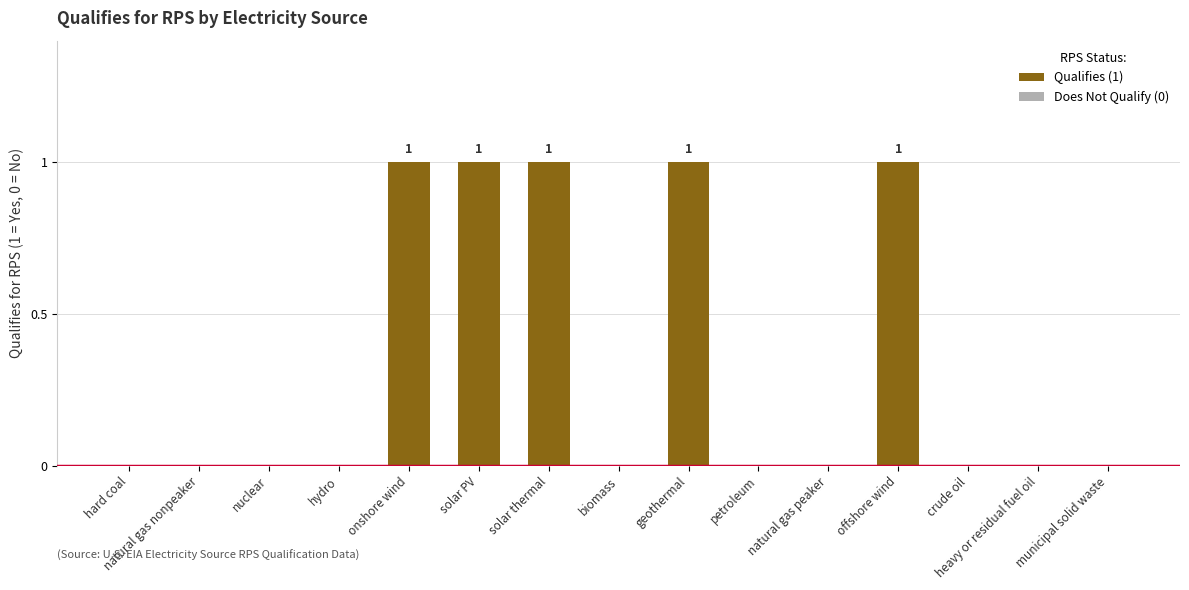

The chart shows a value of 0 at municipal solid waste. True or false?

True